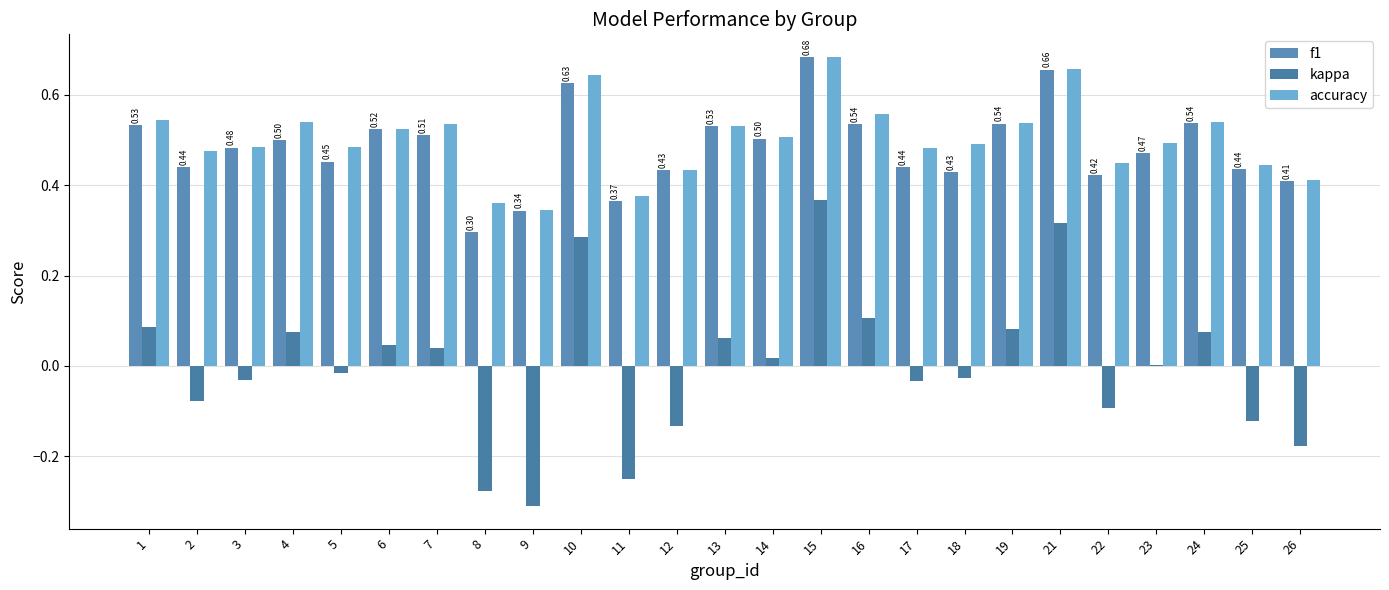

Reading right to left, what are all the values shown in this chart?

f1: 0.4	0.4	0.5	0.5	0.4	0.7	0.5	0.4	0.4	0.5	0.7	0.5	0.5	0.4	0.4	0.6	0.3	0.3	0.5	0.5	0.5	0.5	0.5	0.4	0.5
kappa: -0.2	-0.1	0.1	0.0	-0.1	0.3	0.1	-0.0	-0.0	0.1	0.4	0.0	0.1	-0.1	-0.2	0.3	-0.3	-0.3	0.0	0.0	-0.0	0.1	-0.0	-0.1	0.1
accuracy: 0.4	0.4	0.5	0.5	0.4	0.7	0.5	0.5	0.5	0.6	0.7	0.5	0.5	0.4	0.4	0.6	0.3	0.4	0.5	0.5	0.5	0.5	0.5	0.5	0.5